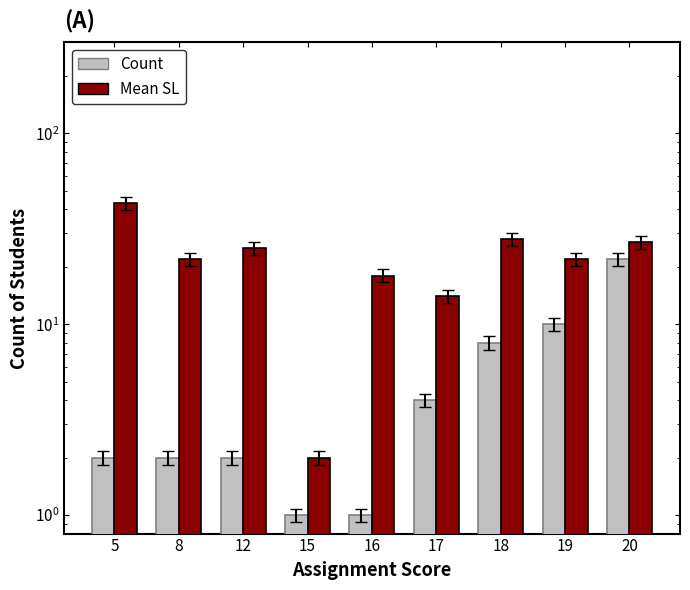

What is the difference between the highest and lowest values at 15?

1